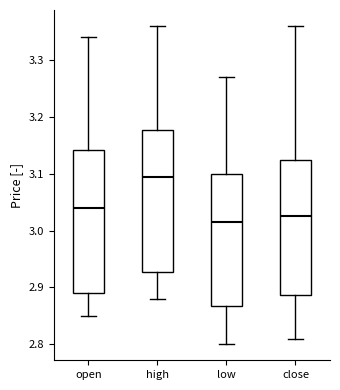

Which box's median line is the highest?

high